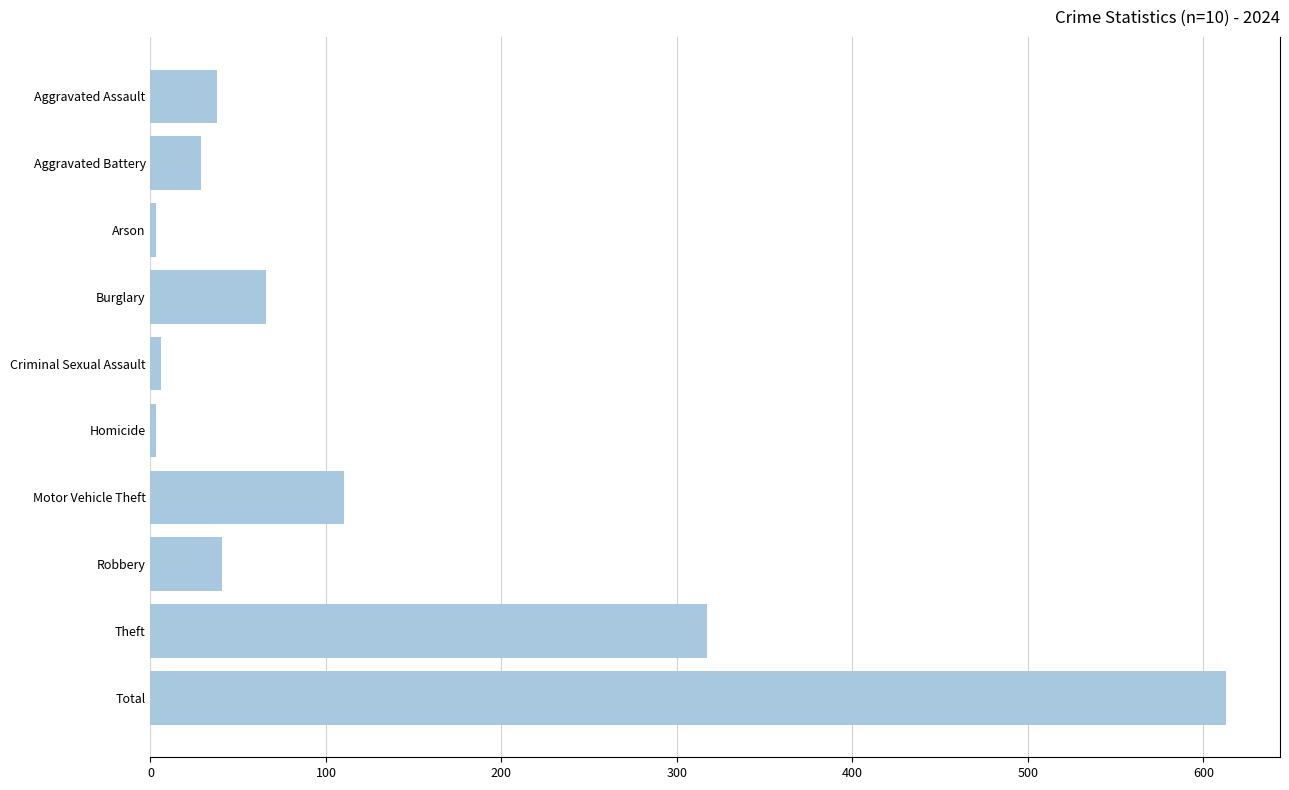

Between Theft and Criminal Sexual Assault, which is larger?

Theft